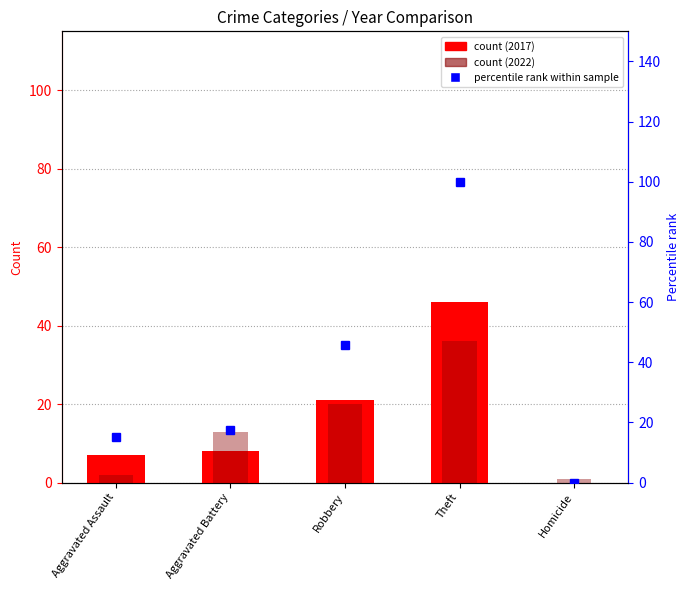

Is it true that the value at Aggravated Assault is 10.2?

False